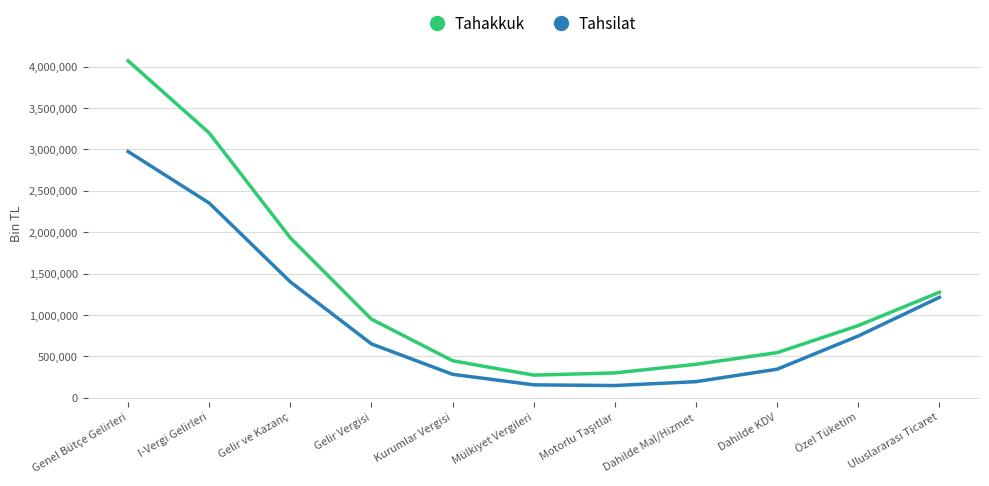

Where is Tahsilat nearest to the value 1560123?

Gelir ve Kazanç